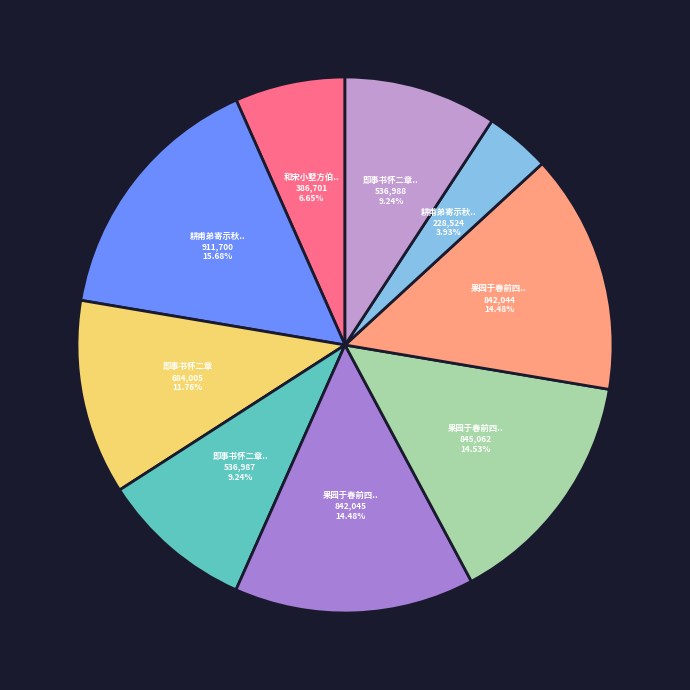

Is there any slice that represents more than half of the pie?

No